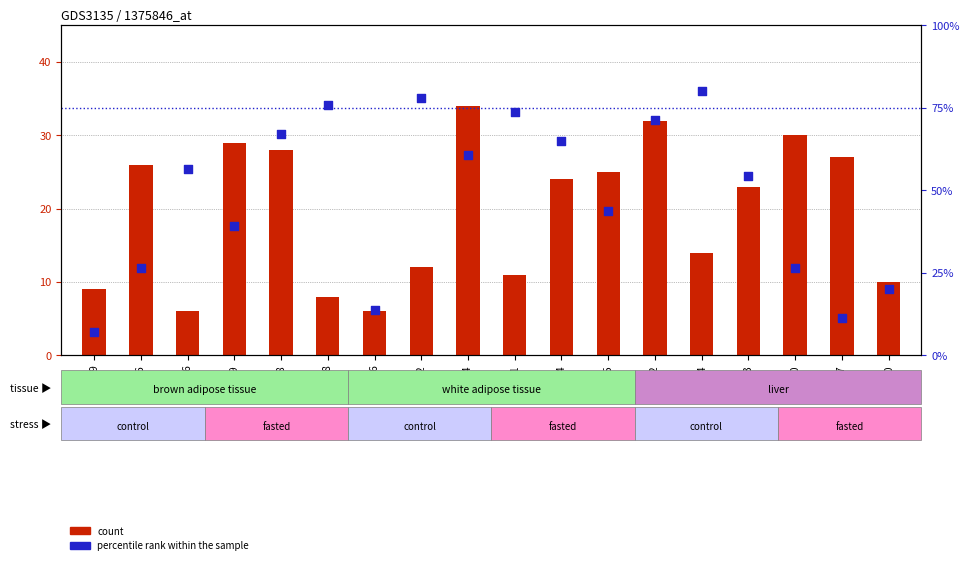

What is the ratio of the value at 8 to the value at 6?

1.3